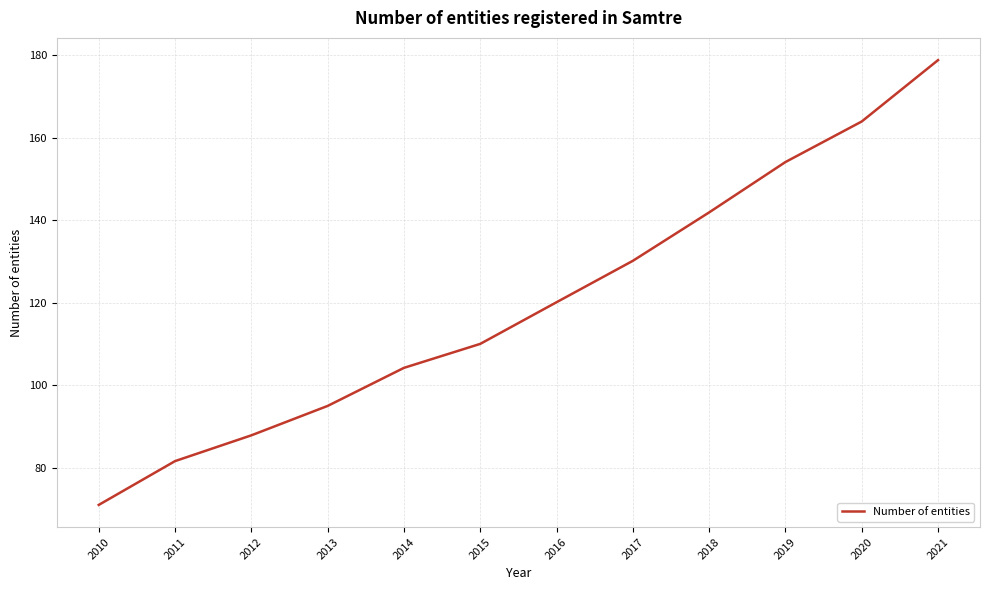

What is the sum of all values?

1439.1